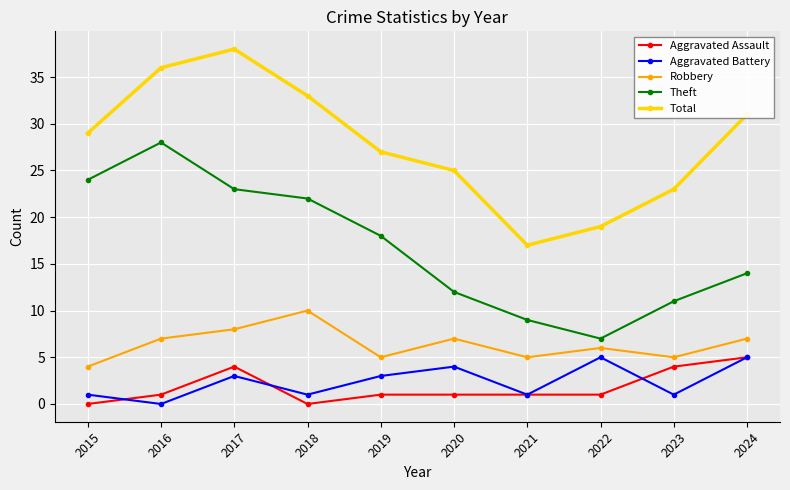

What is the difference between the maximum and minimum values in the Theft series?

21